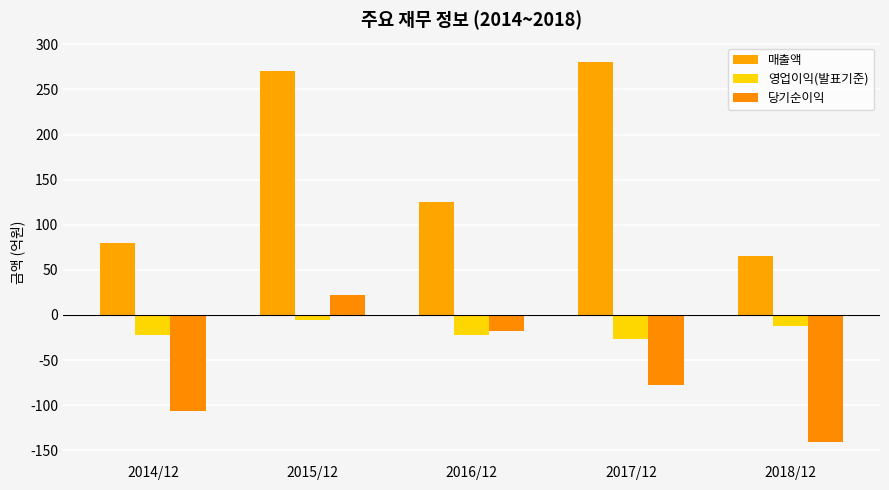

Where does the 영업이익(발표기준) series first go above -22?

2015/12